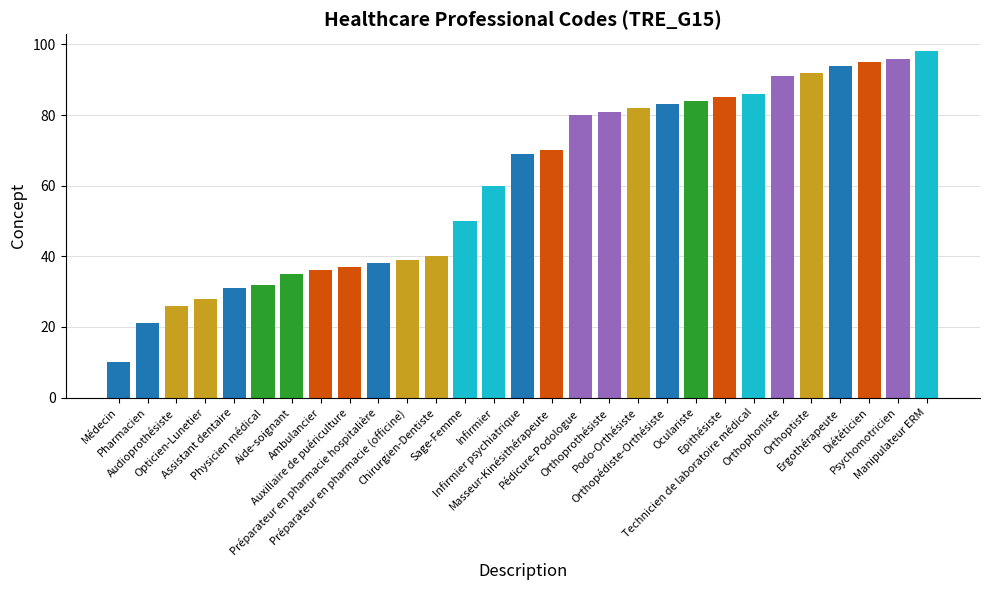

What is the ratio of the value at Médecin to the value at Aide-soignant?

0.3